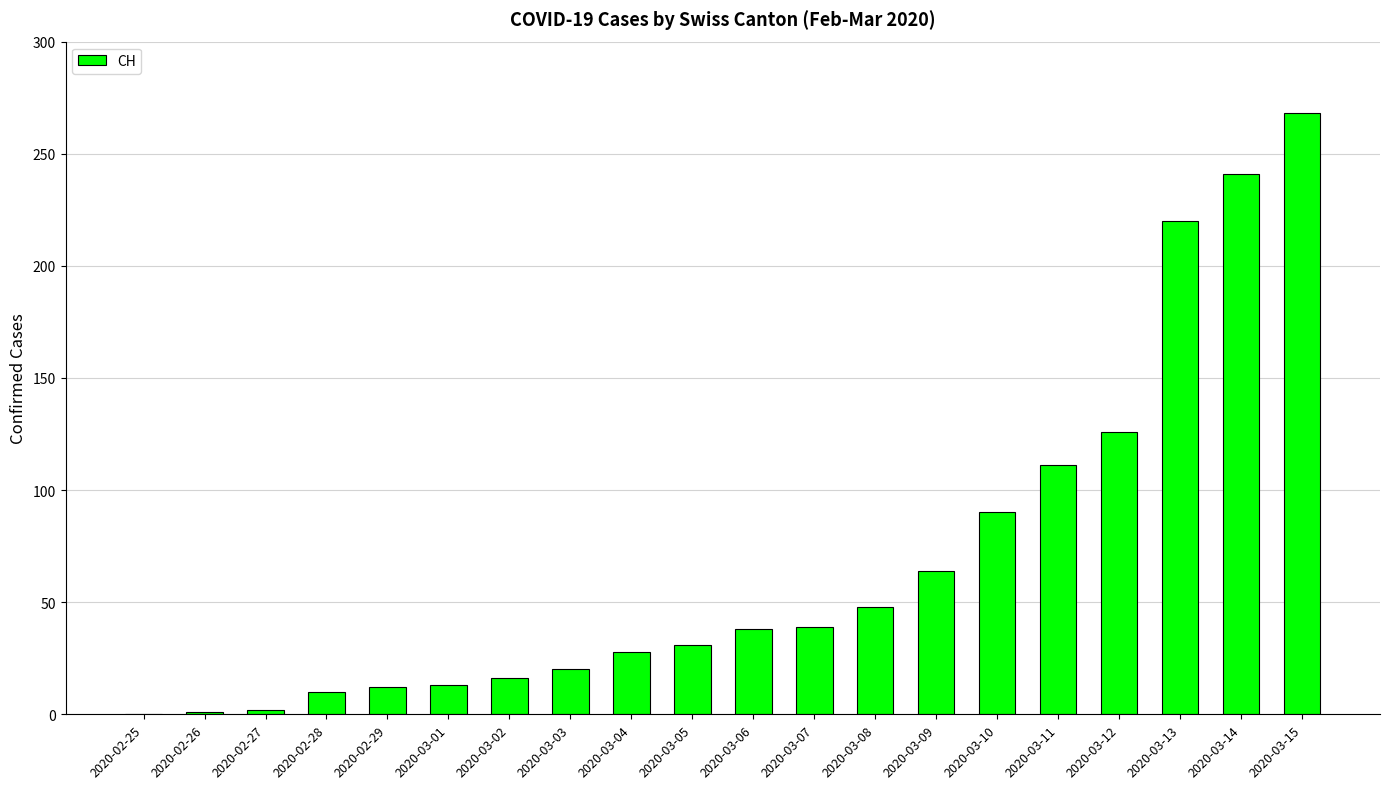

What is the maximum value shown in the chart?

268